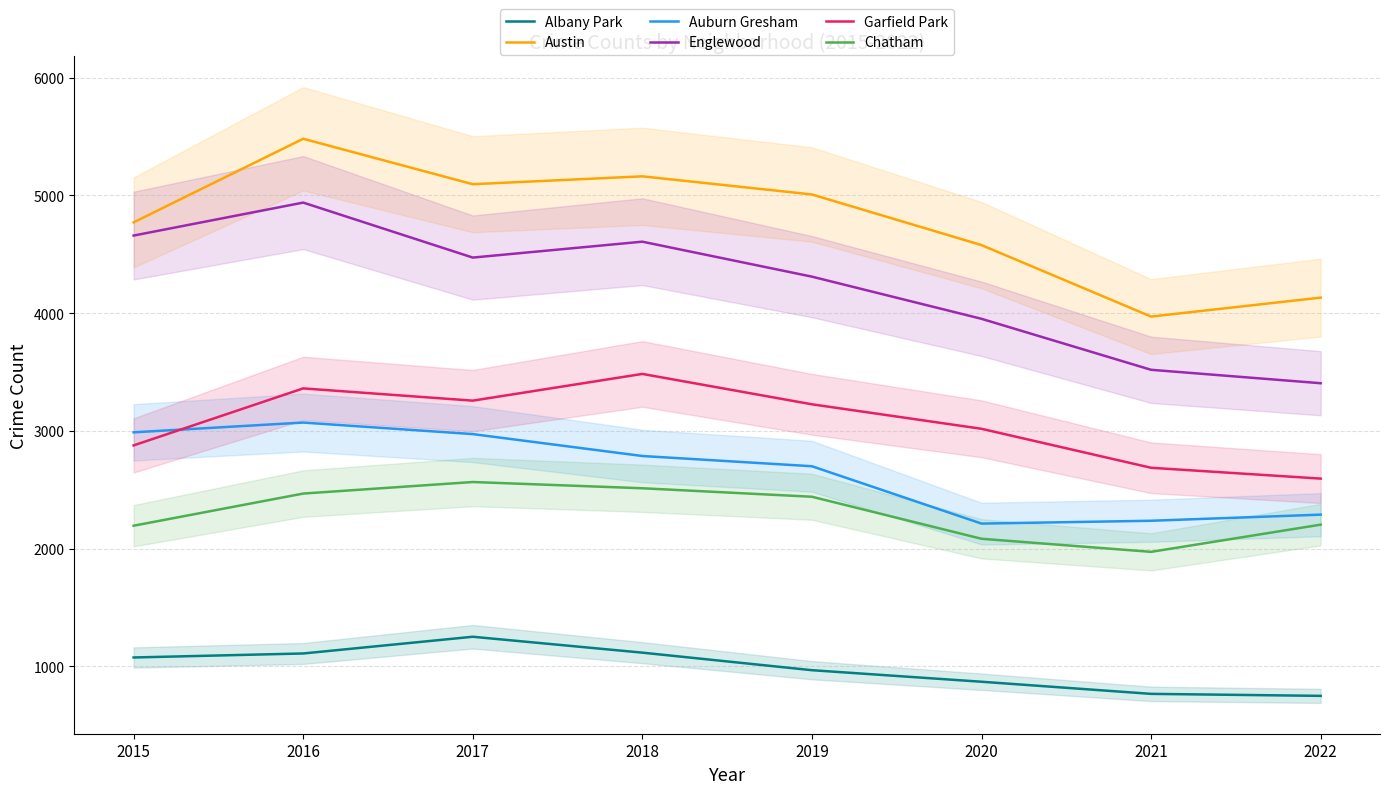

Reading left to right, list all the values displayed in this chart.

Albany Park: 2015=1076	2016=1110	2017=1252	2018=1117	2019=968	2020=870	2021=767	2022=750
Austin: 2015=4771	2016=5481	2017=5095	2018=5162	2019=5008	2020=4578	2021=3971	2022=4132
Auburn Gresham: 2015=2988	2016=3071	2017=2973	2018=2787	2019=2700	2020=2213	2021=2237	2022=2289
Englewood: 2015=4659	2016=4939	2017=4472	2018=4607	2019=4310	2020=3952	2021=3519	2022=3405
Garfield Park: 2015=2877	2016=3361	2017=3257	2018=3484	2019=3226	2020=3018	2021=2687	2022=2595
Chatham: 2015=2195	2016=2468	2017=2566	2018=2513	2019=2441	2020=2084	2021=1973	2022=2204